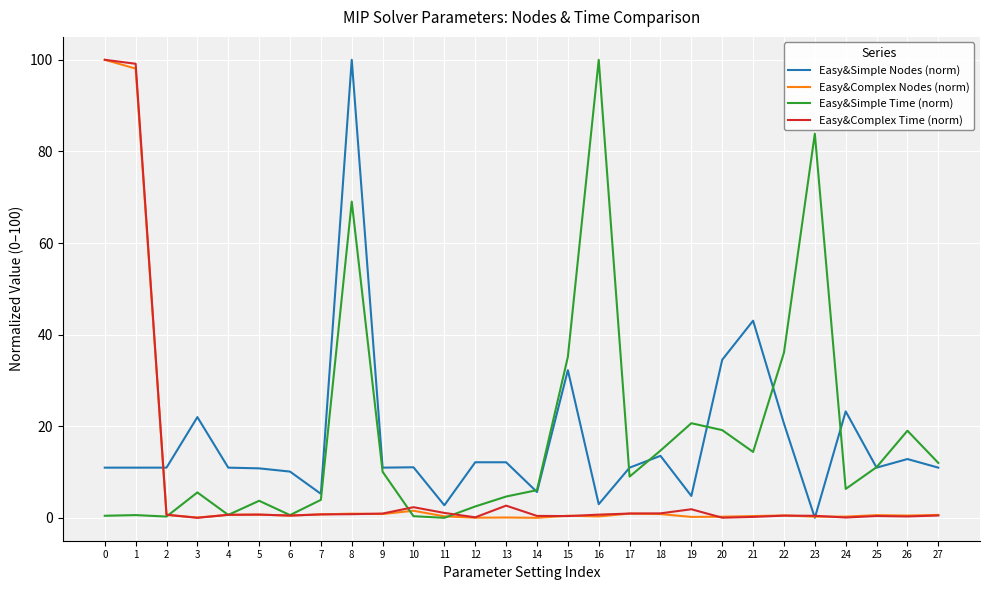

At which label does Easy&Simple Time (norm) reach its peak?

16